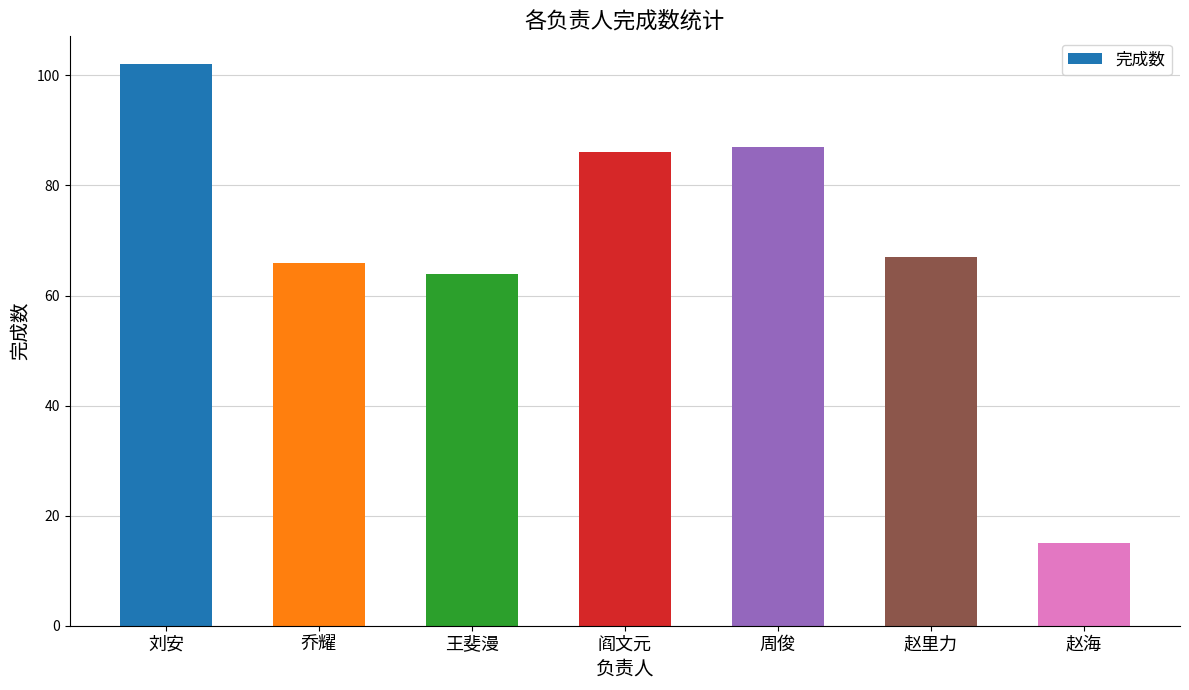

List the labels in order of value, smallest first.

赵海, 王斐漫, 乔耀, 赵里力, 阎文元, 周俊, 刘安